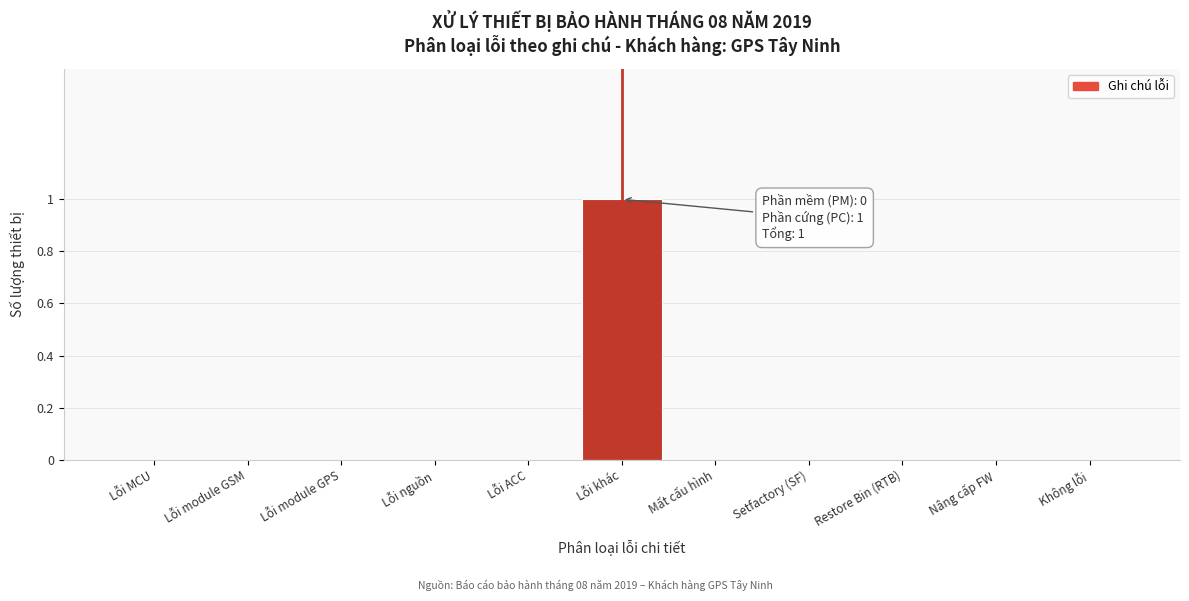

Reading left to right, transcribe all the data shown in this chart.

Lỗi MCU=0	Lỗi module GSM=0	Lỗi module GPS=0	Lỗi nguồn=0	Lỗi ACC=0	Lỗi khác=1	Mất cấu hình=0	Setfactory (SF)=0	Restore Bin (RTB)=0	Nâng cấp FW=0	Không lỗi=0